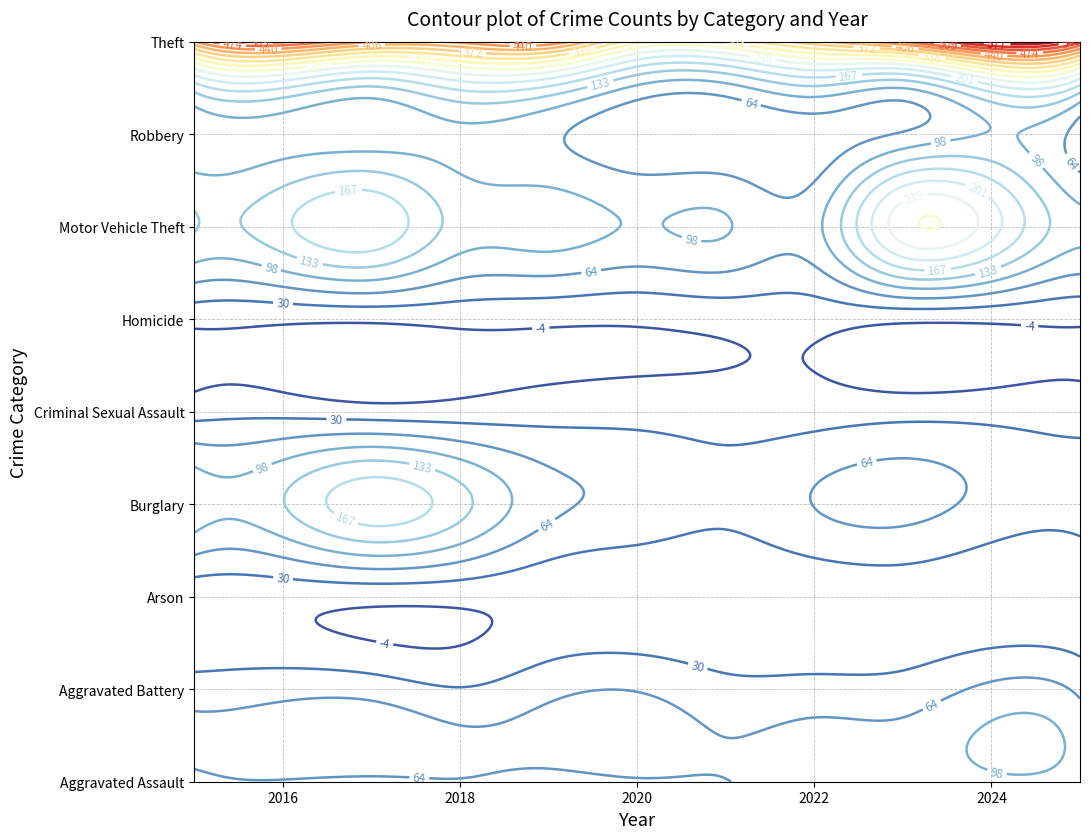

Which series has the largest total across all categories?

Theft